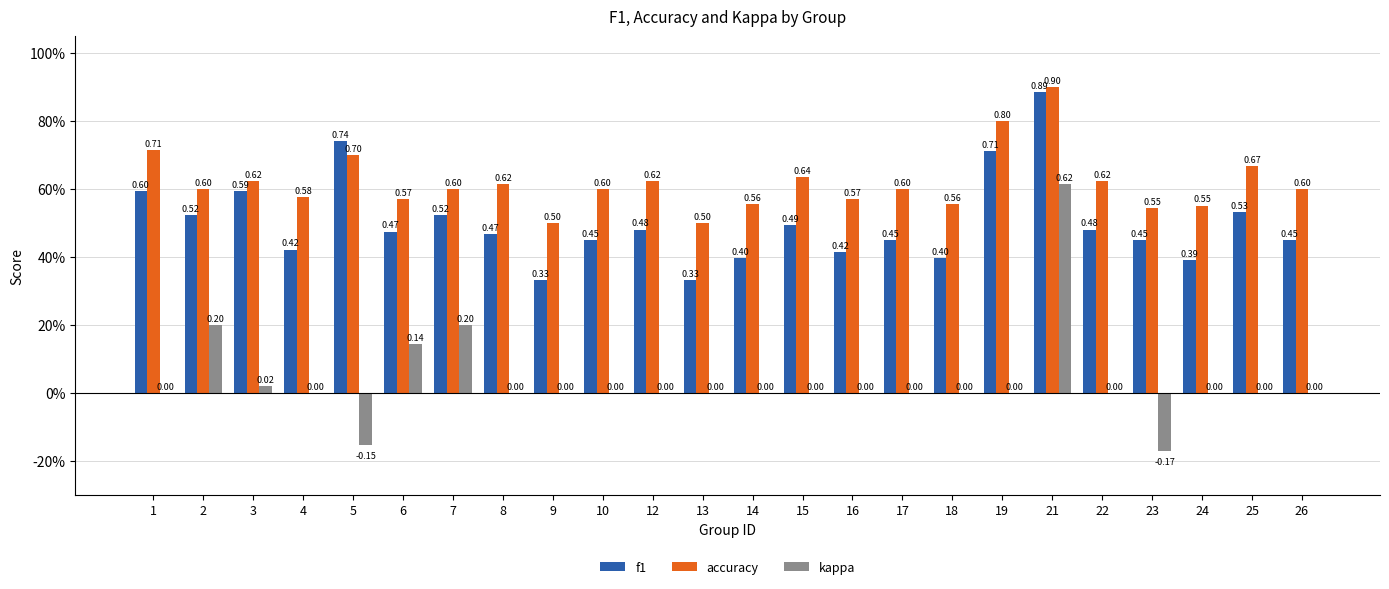

True or false: kappa has a value of 0.2 at 7.

True